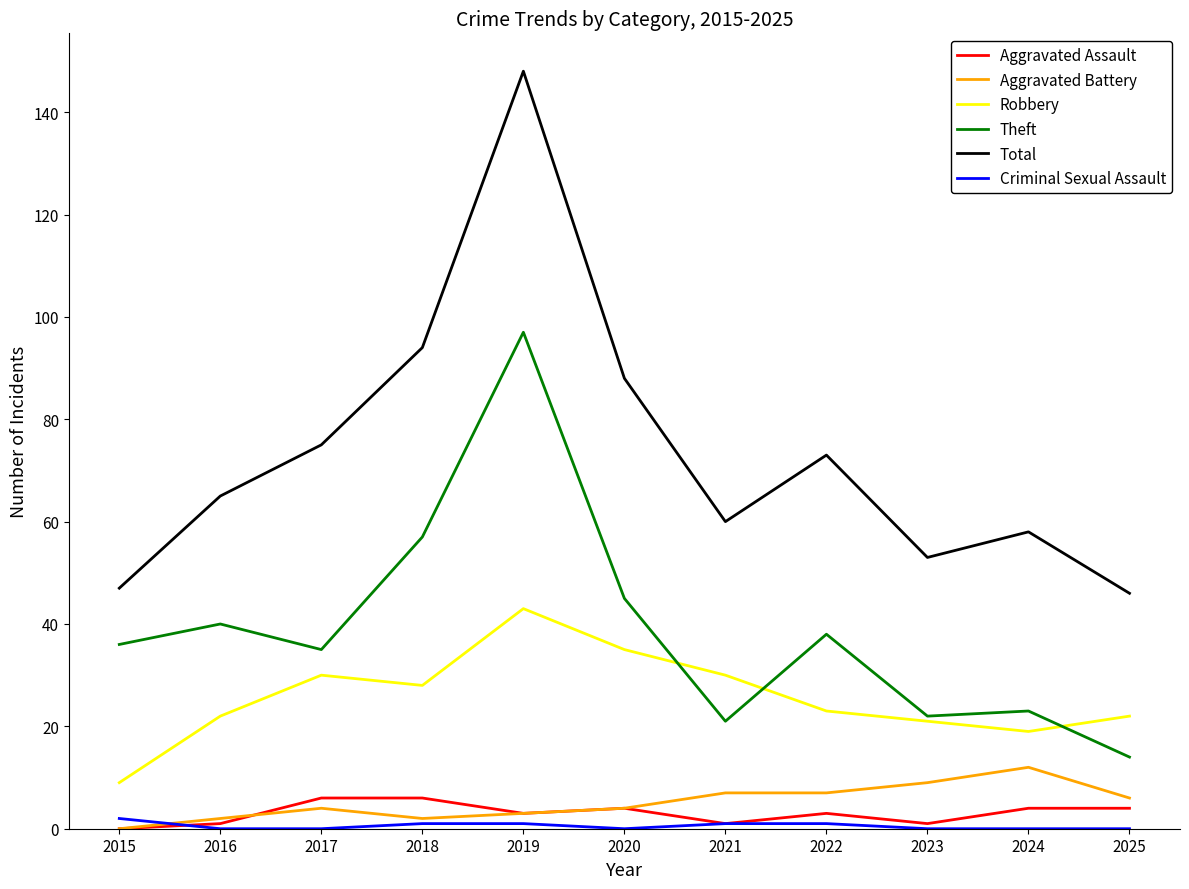

True or false: Aggravated Battery and Total intersect in this chart.

False